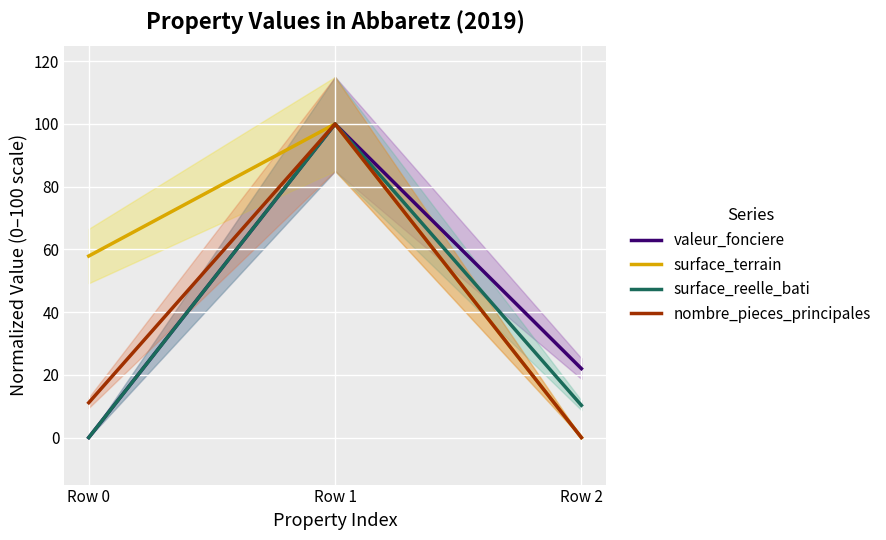

At Row 0, list the series in order from largest to smallest.

surface_terrain, nombre_pieces_principales, valeur_fonciere, surface_reelle_bati